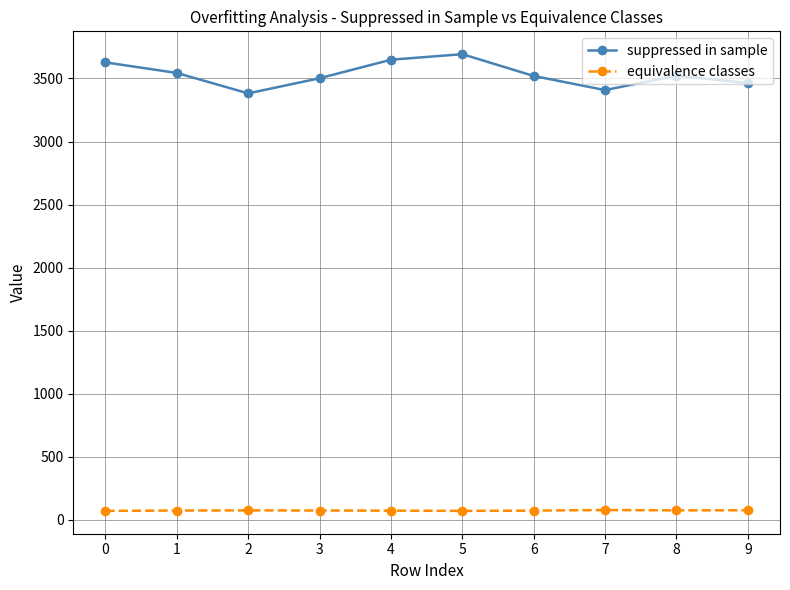

Which series has the largest total across all categories?

suppressed in sample